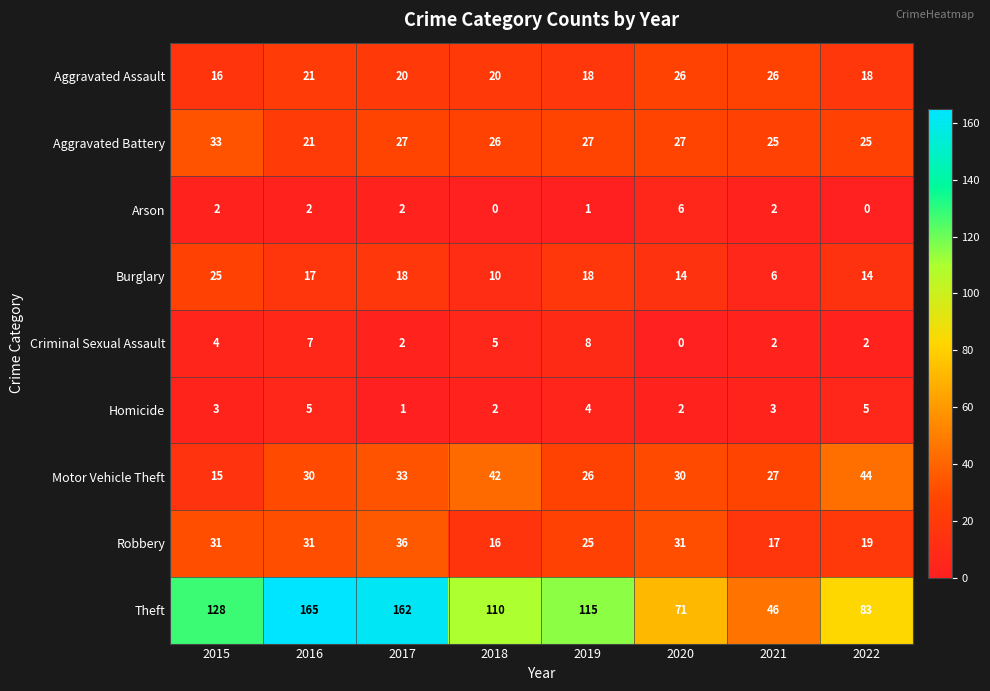

How many distinct data groups are displayed?

9